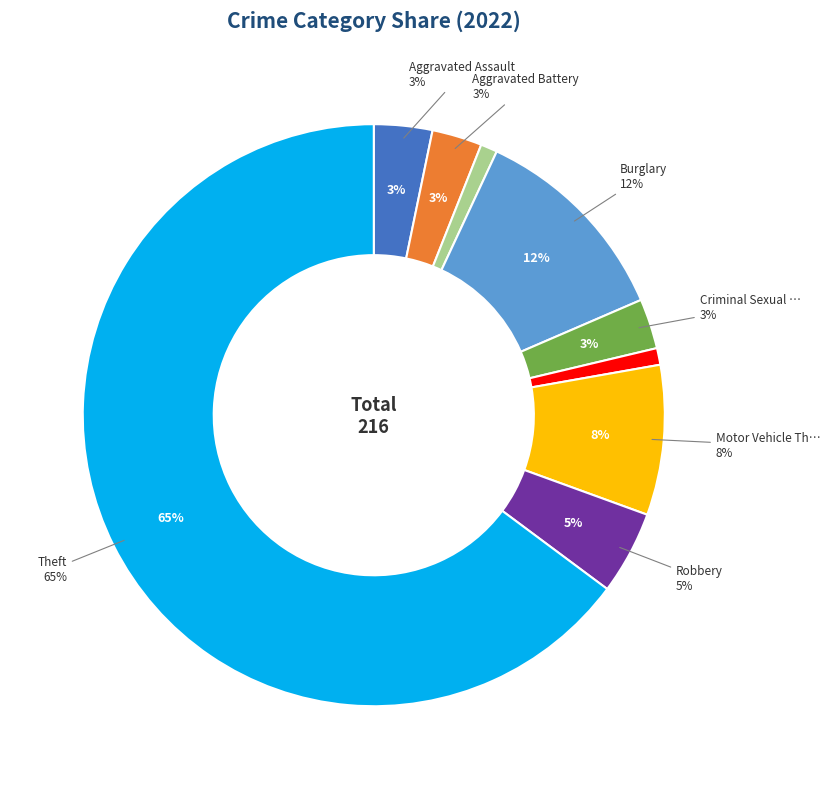

What percentage is the Homicide slice, to the nearest percent?

1%